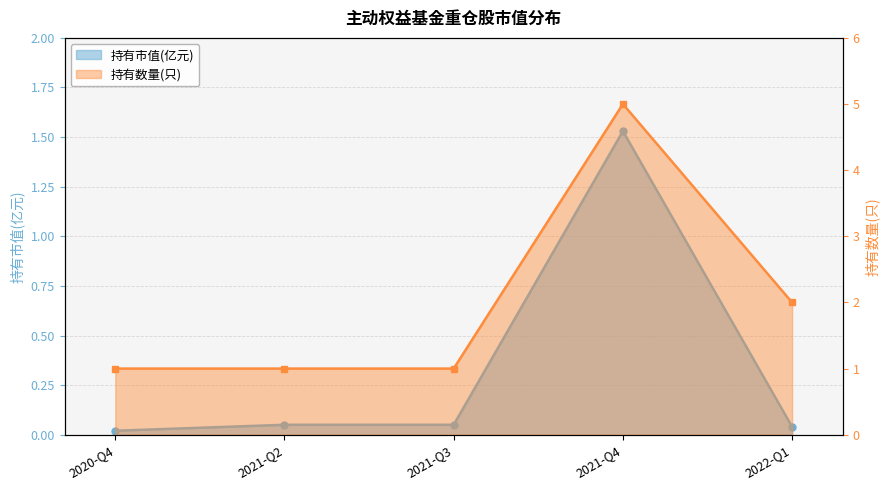

What is the sum of all 持有市值(亿元) values?

1.7